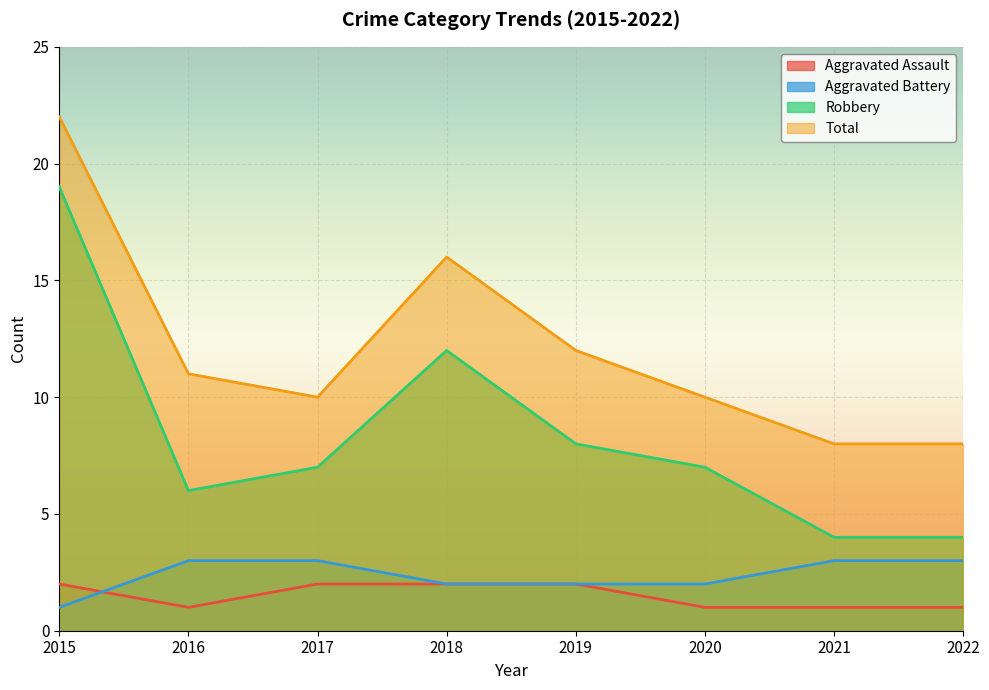

Which series has the largest range (max minus min)?

Robbery